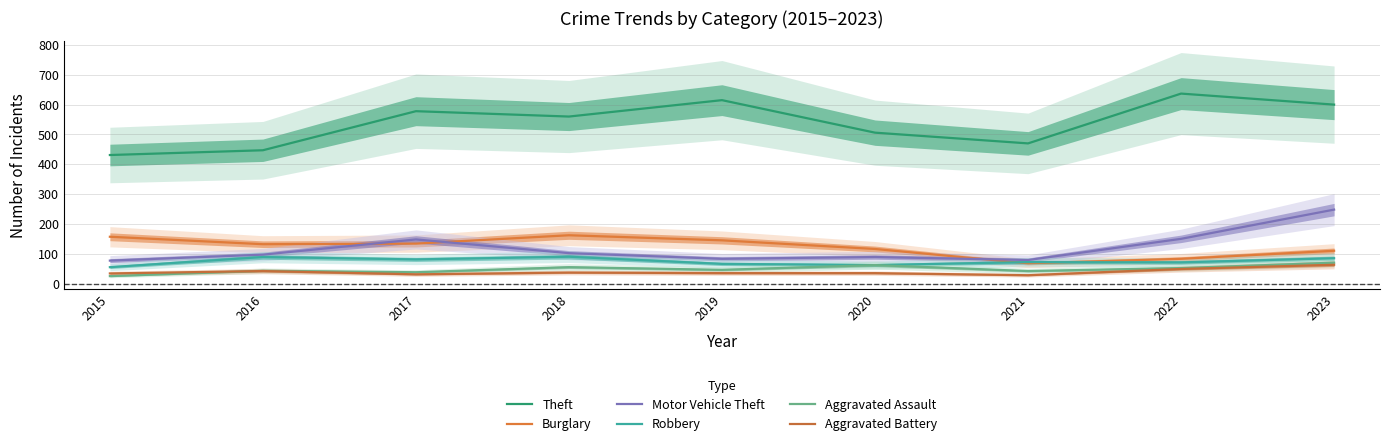

Read the Aggravated Assault value at 2020, to the nearest 5.

60